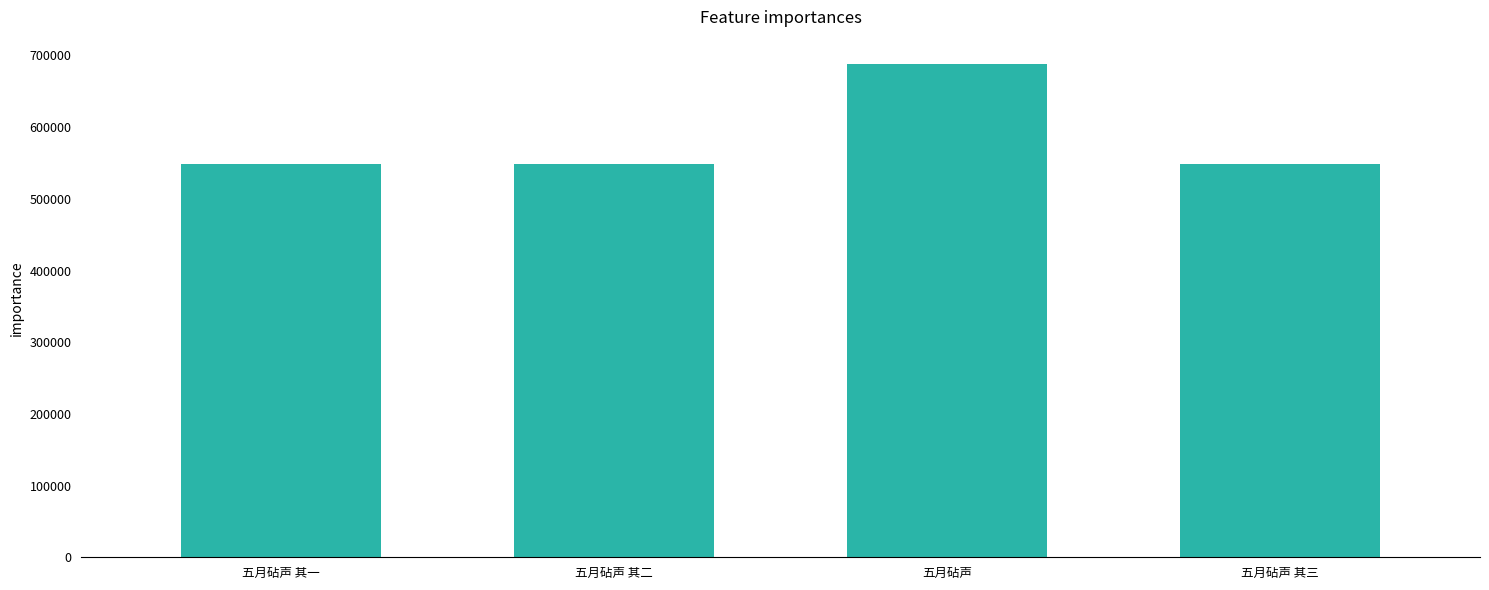

True or false: the data shows 548394 at 五月砧声 其二.

True